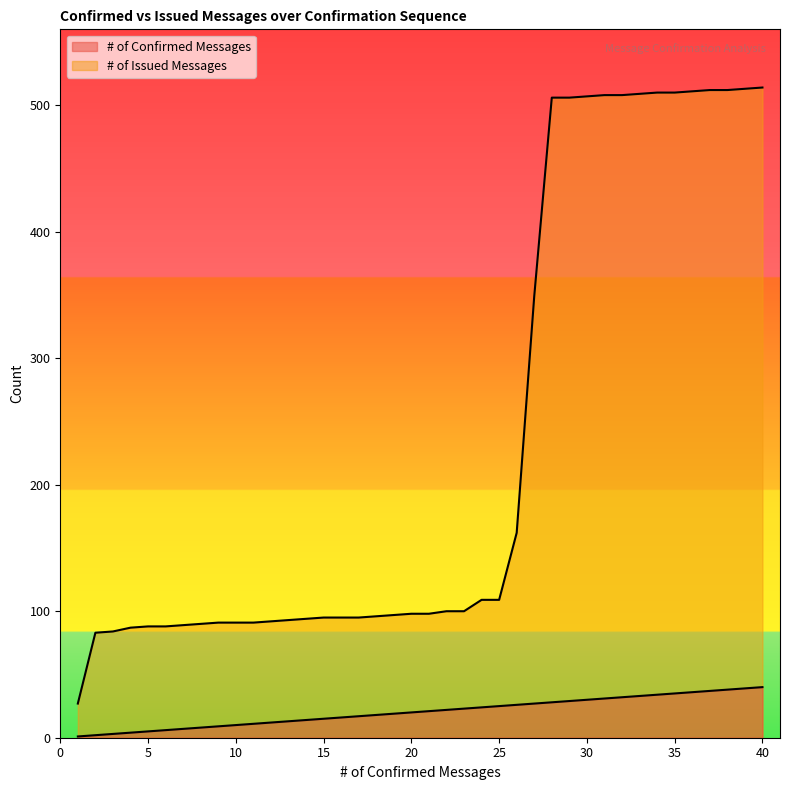

Is the value of # of Issued Messages at 30 greater than the value of # of Confirmed Messages at 6?

Yes